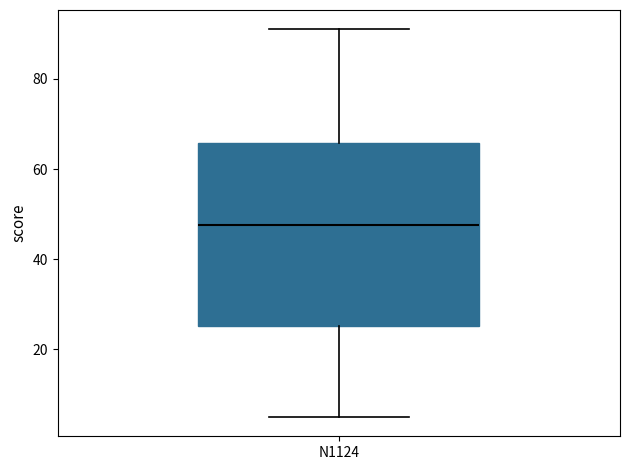

Read this box plot against the y-axis: the position of the median line, the range covered by the box, and the ends of both whiskers. The values are not printed on the chart, so give them approximately, as read against the axis.

median 48, box 26 to 66, whiskers 6 to 92